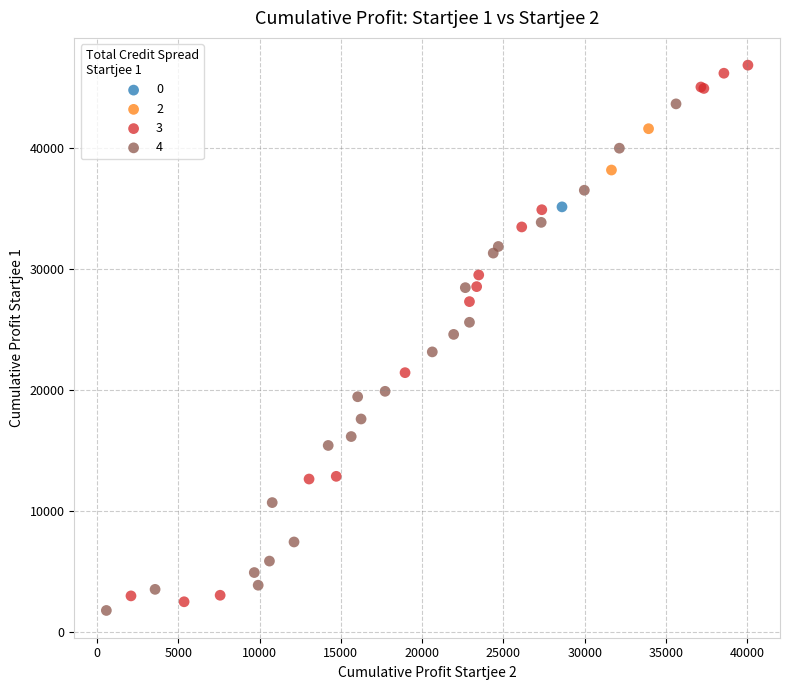

What are all the series names shown in the legend?

0, 2, 3, 4